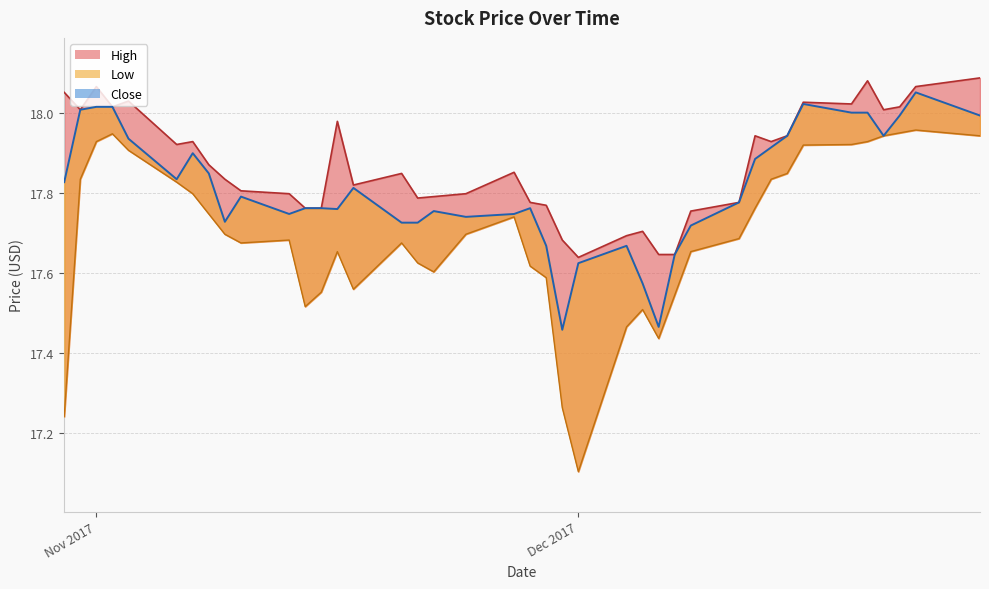

What is the difference between the maximum and minimum values in the High series?

0.4